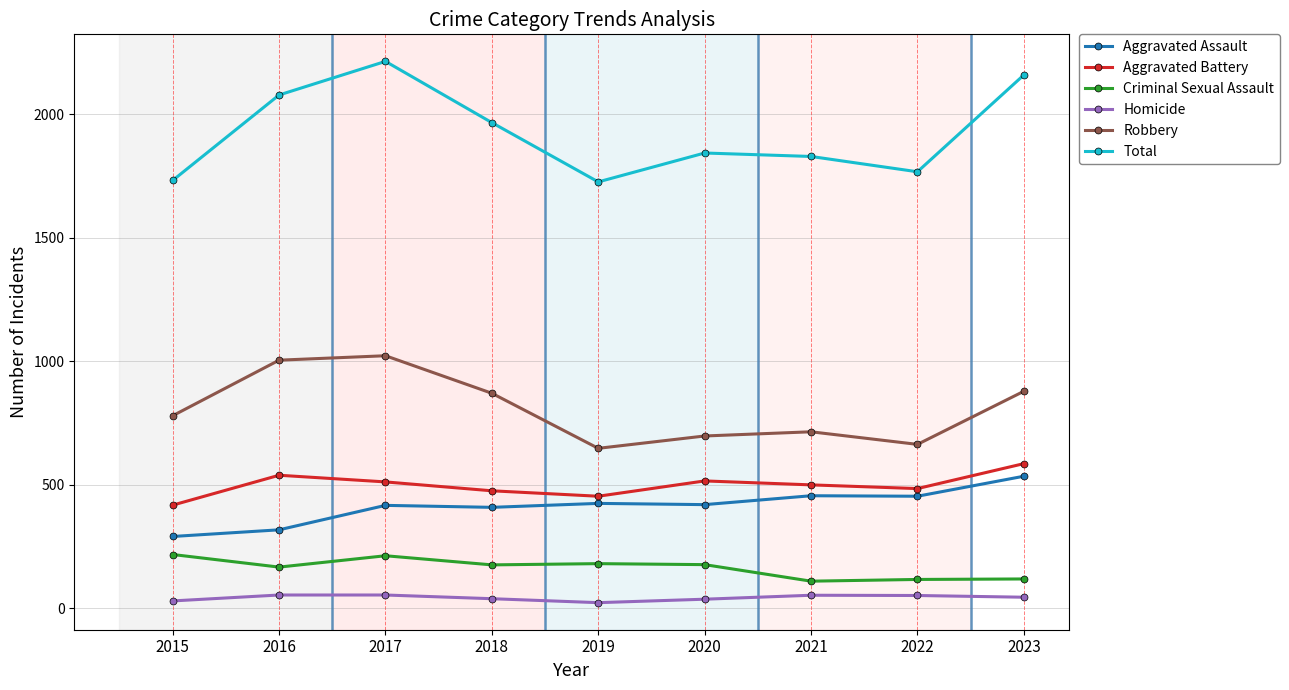

True or false: Total and Aggravated Battery intersect in this chart.

False